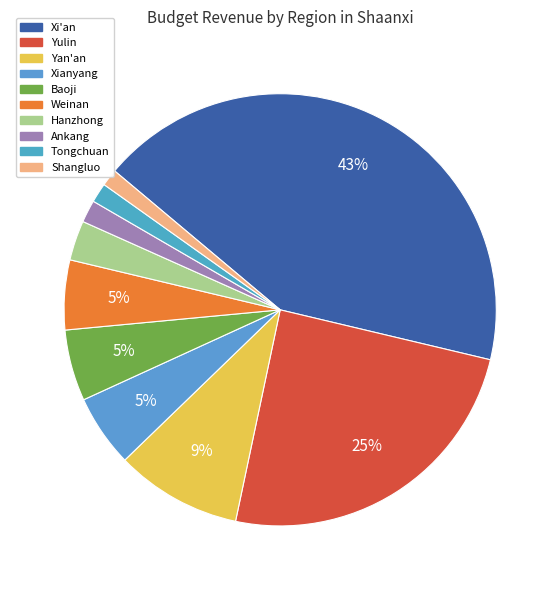

Which slice is the largest?

Xi'an